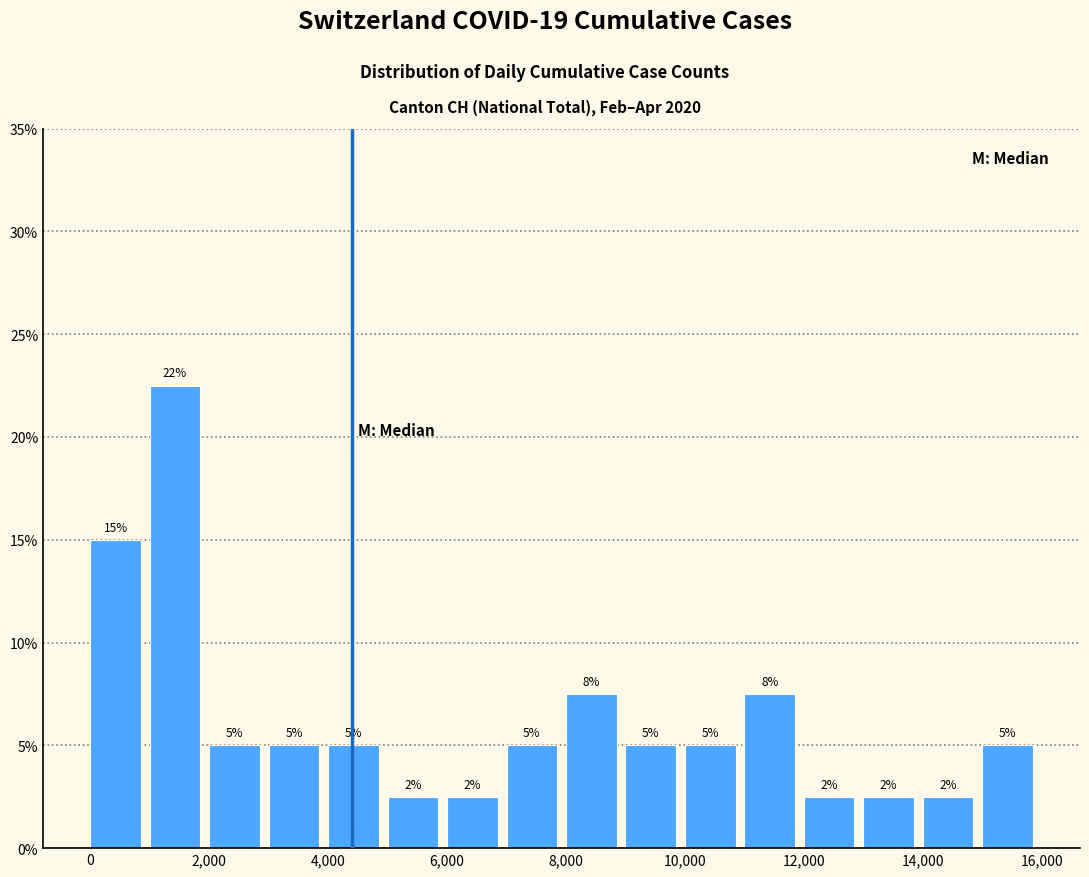

Which range on the x-axis has the tallest bar?

1000 to 2000